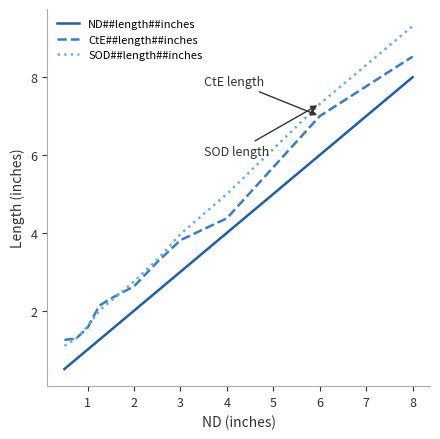

Which series has the largest range (max minus min)?

SOD##length##inches